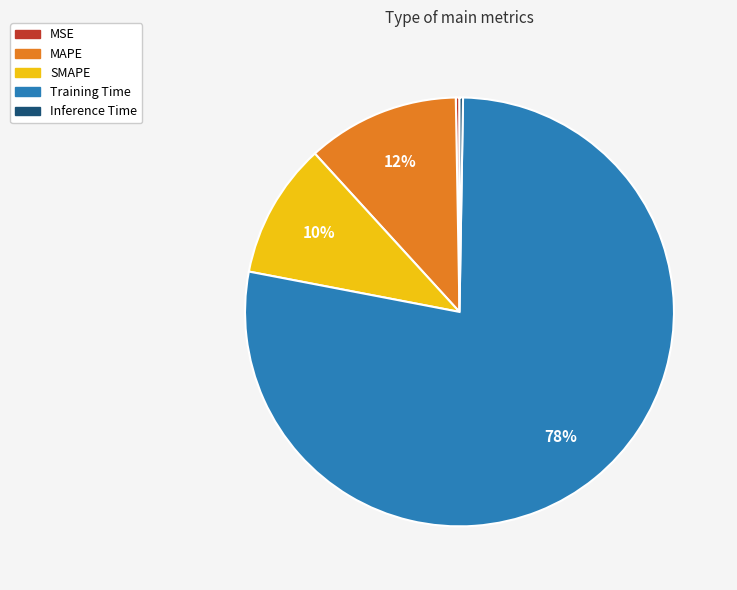

Is there a majority slice in this chart?

Yes